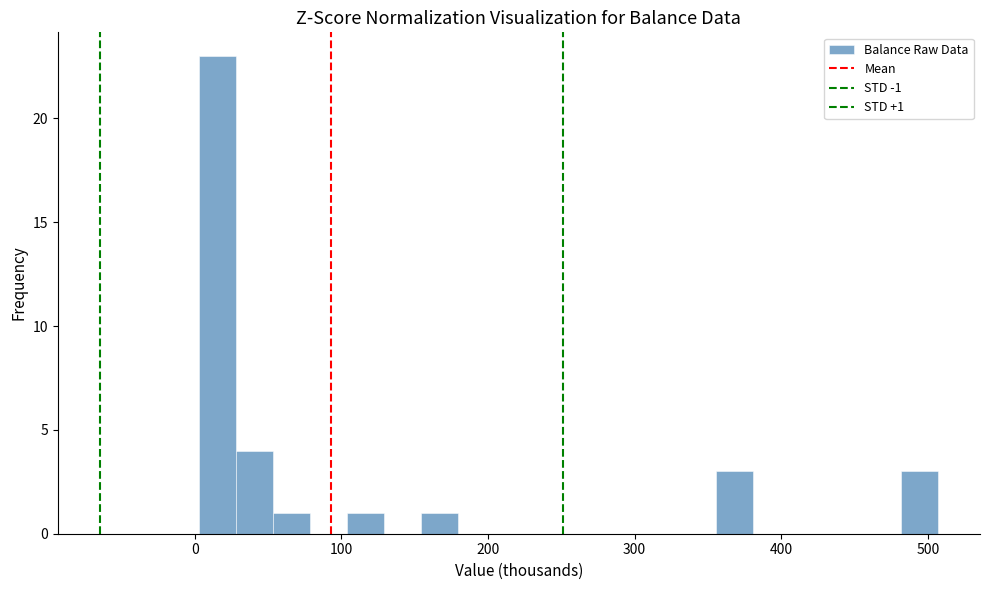

Around what value on the x-axis is the tallest bar? Give the approximate position of its centre, as read against the axis.

20